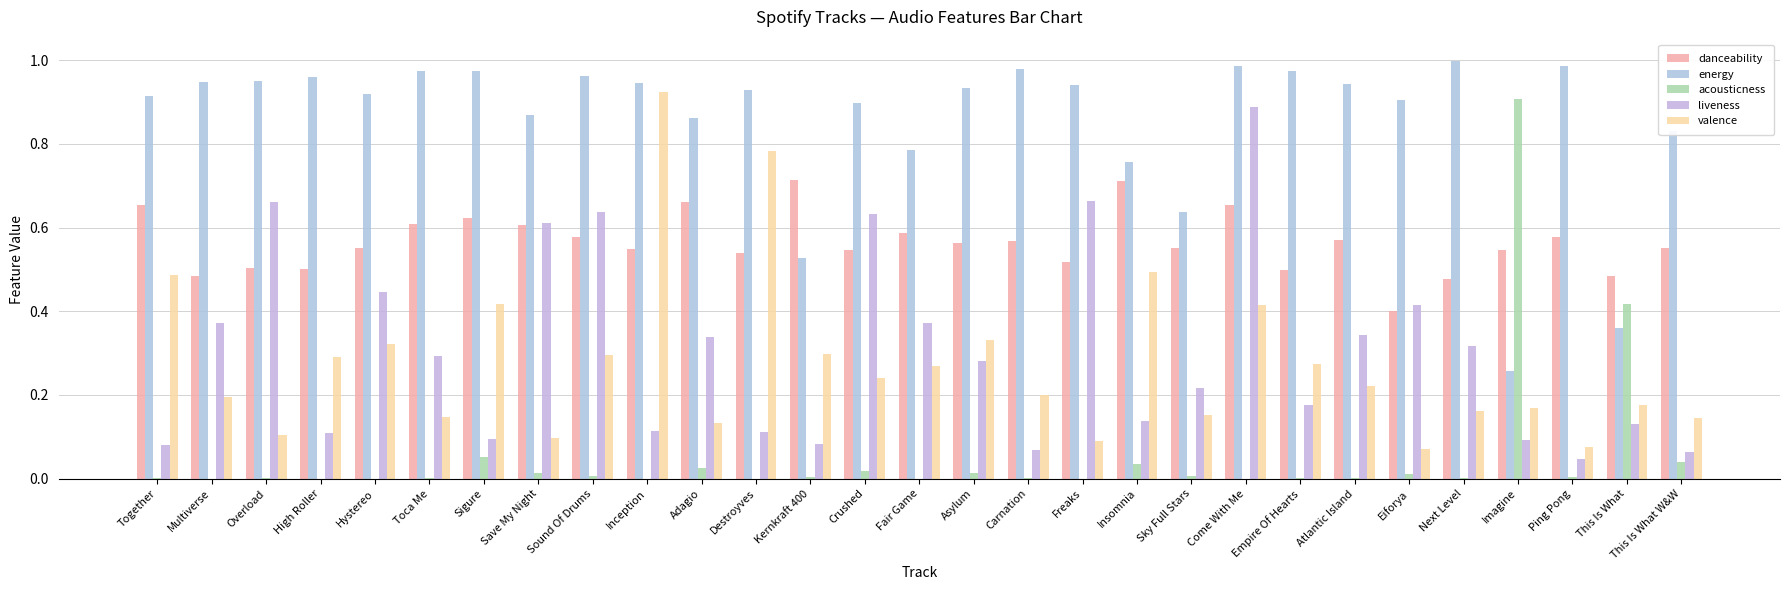

What are all the series names shown in the legend?

danceability, energy, acousticness, liveness, valence